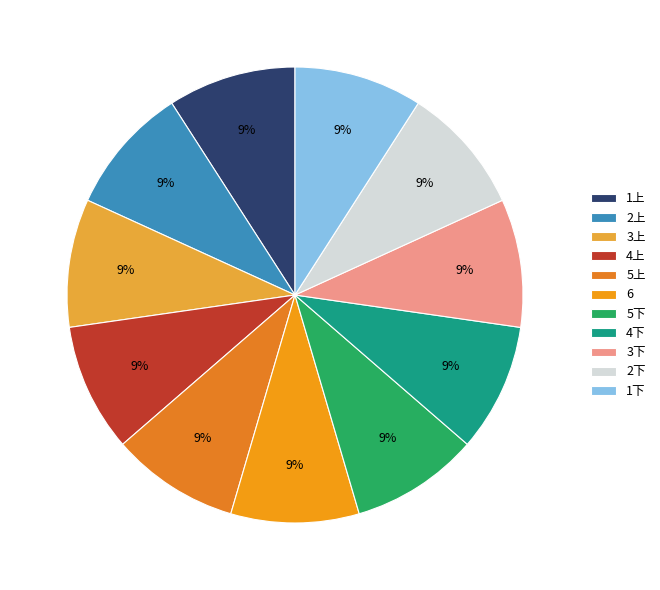

Count the number of slices in the pie.

11